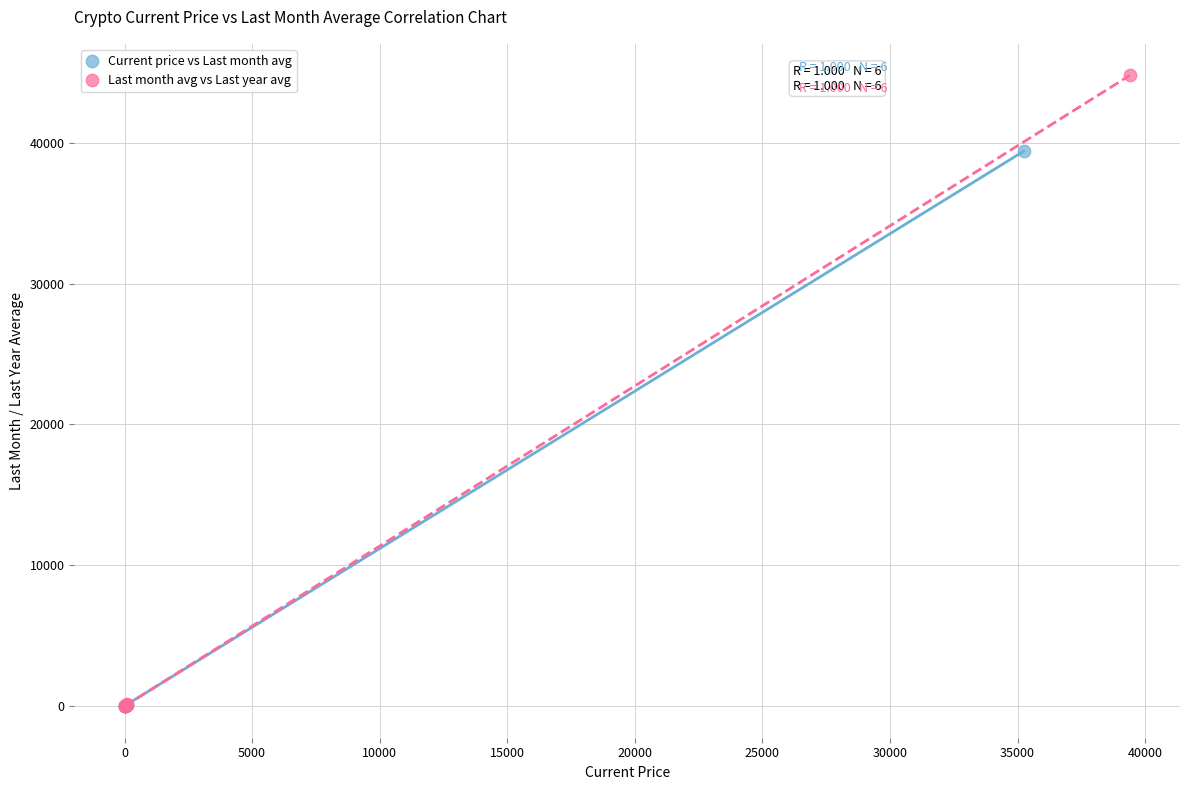

What are all the series names shown in the legend?

Current price vs Last month avg, Last month avg vs Last year avg